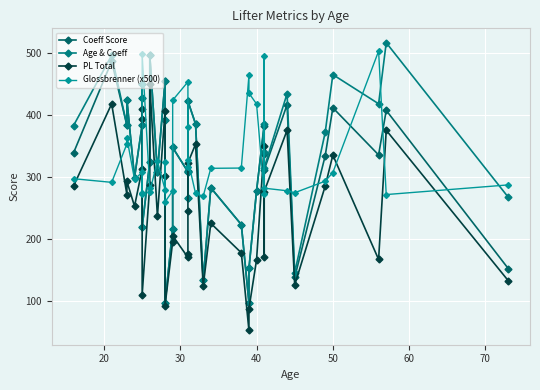

How many data points in Age & Coeff are above 347?

19